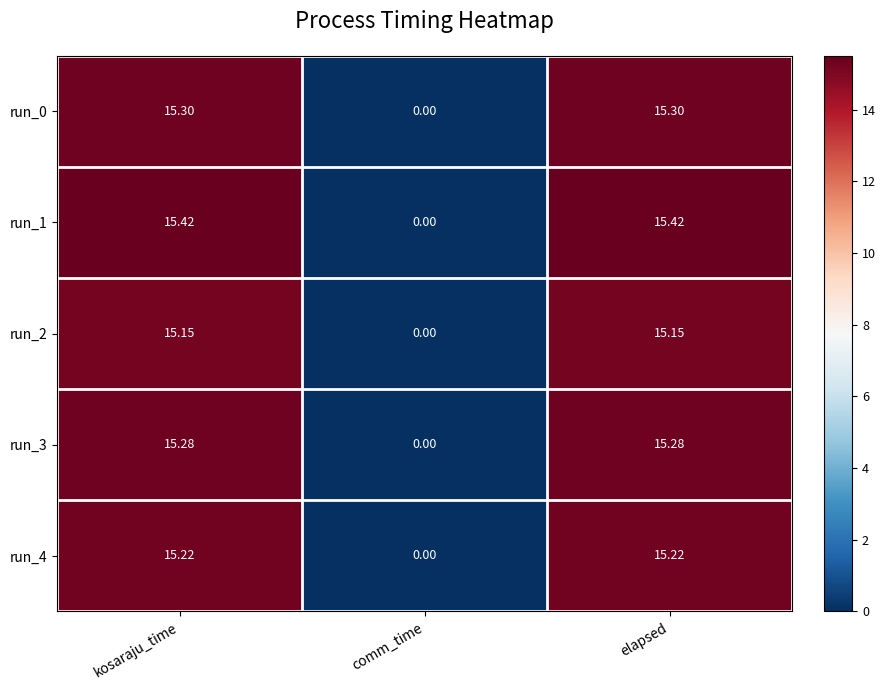

How many data points does each series have?

3